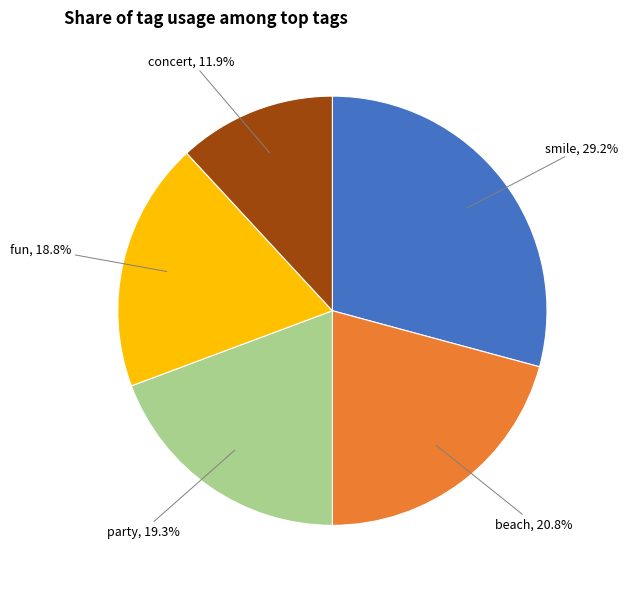

Count the number of slices in the pie.

5